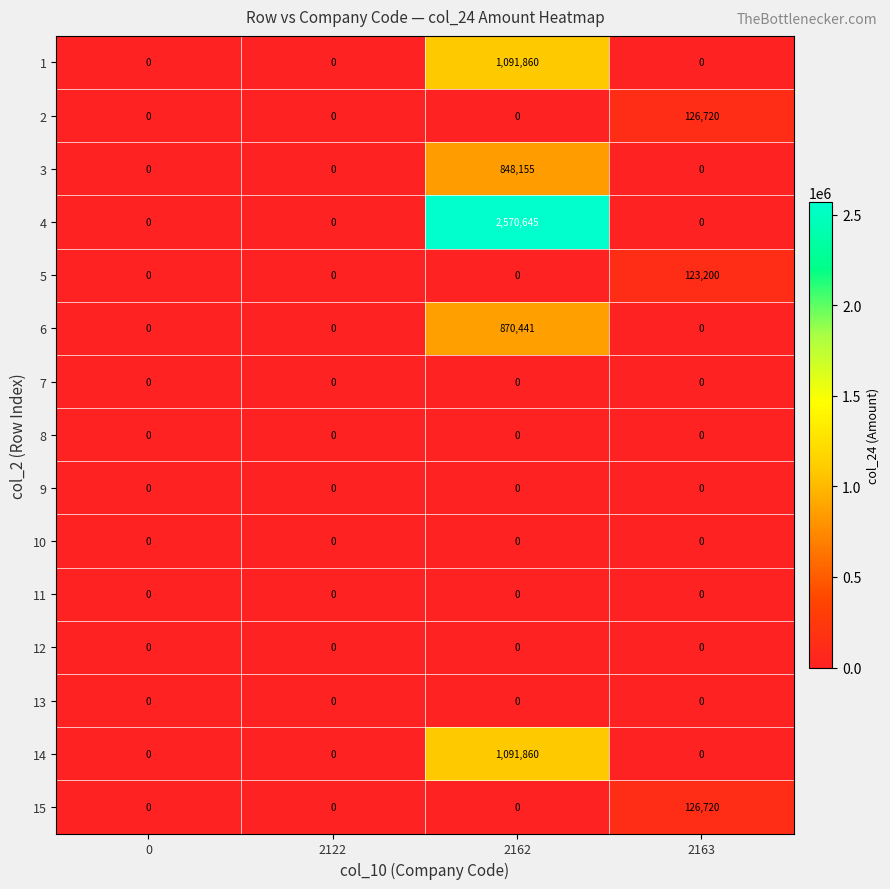

What is the highest value of the 3 series?

848155